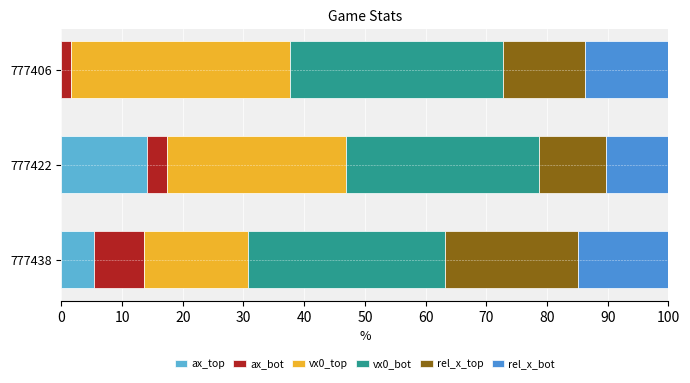

How many categories are shown in the chart?

3